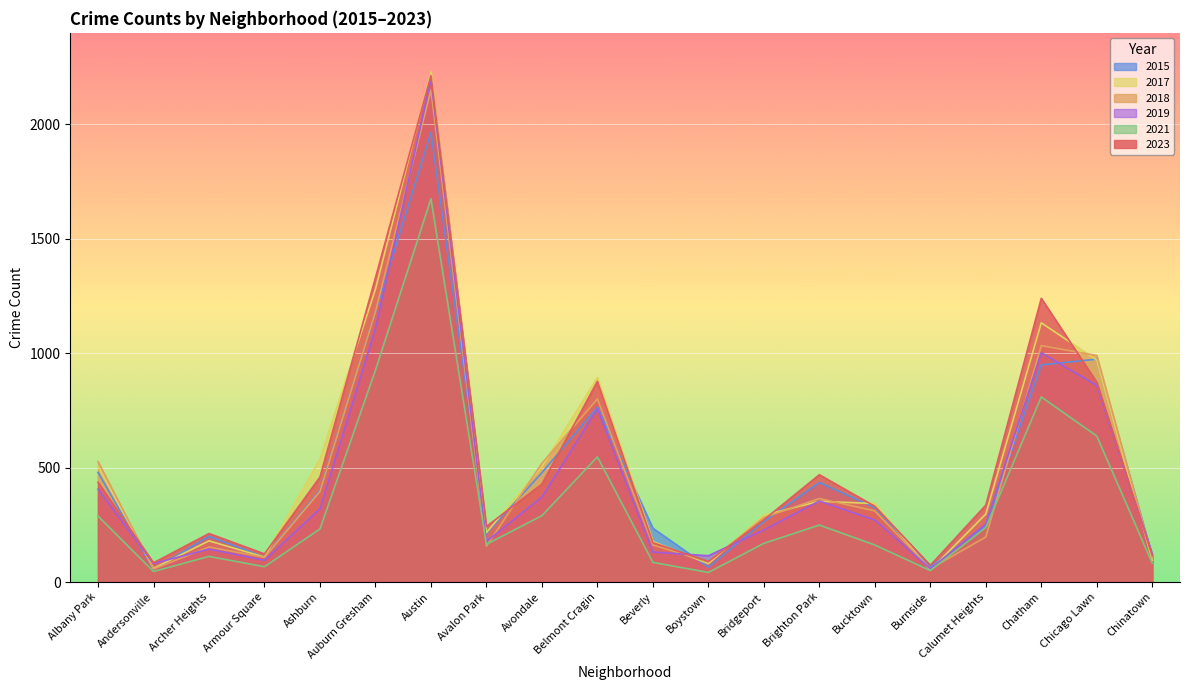

At how many categories does at least one series exceed 1970?

1